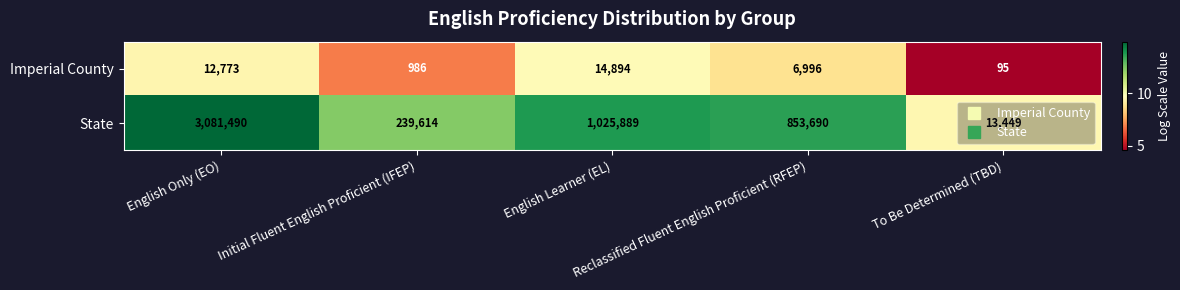

Count the number of data series in this chart.

2